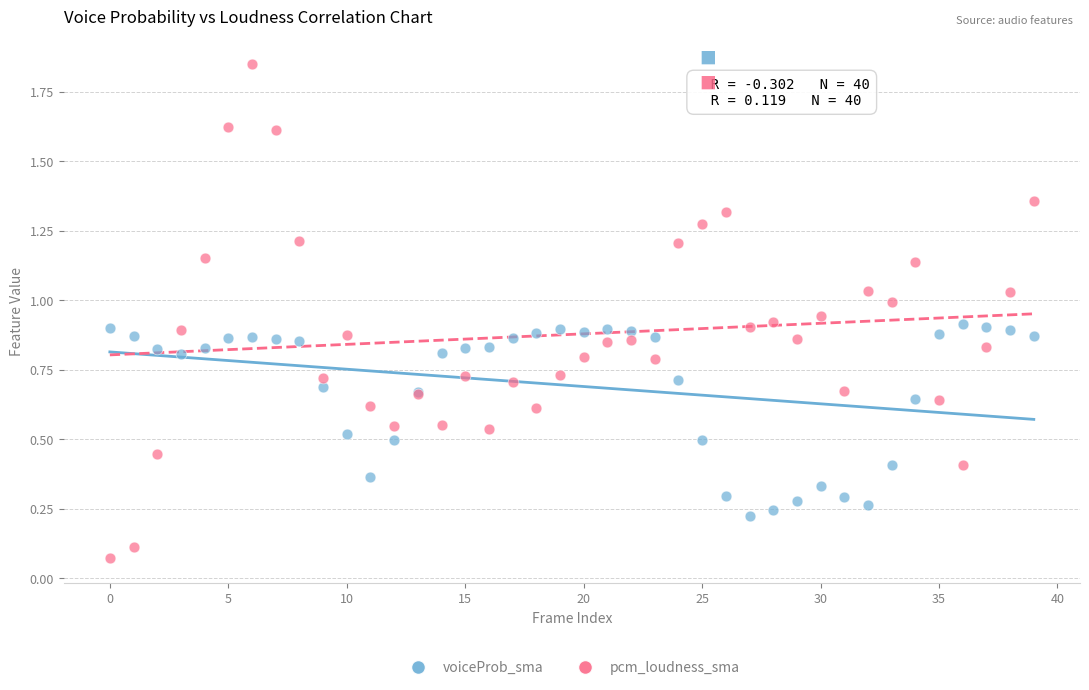

Which series has the widest spread of Y values?

pcm_loudness_sma